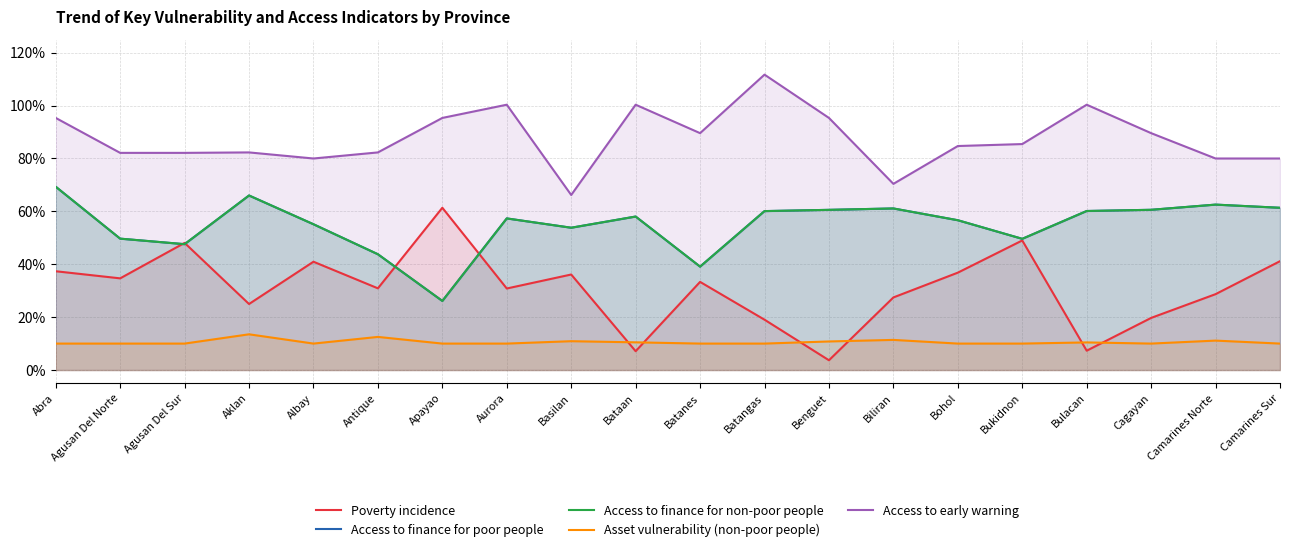

What is the difference between the maximum and minimum values in the Access to finance for poor people series?

0.4